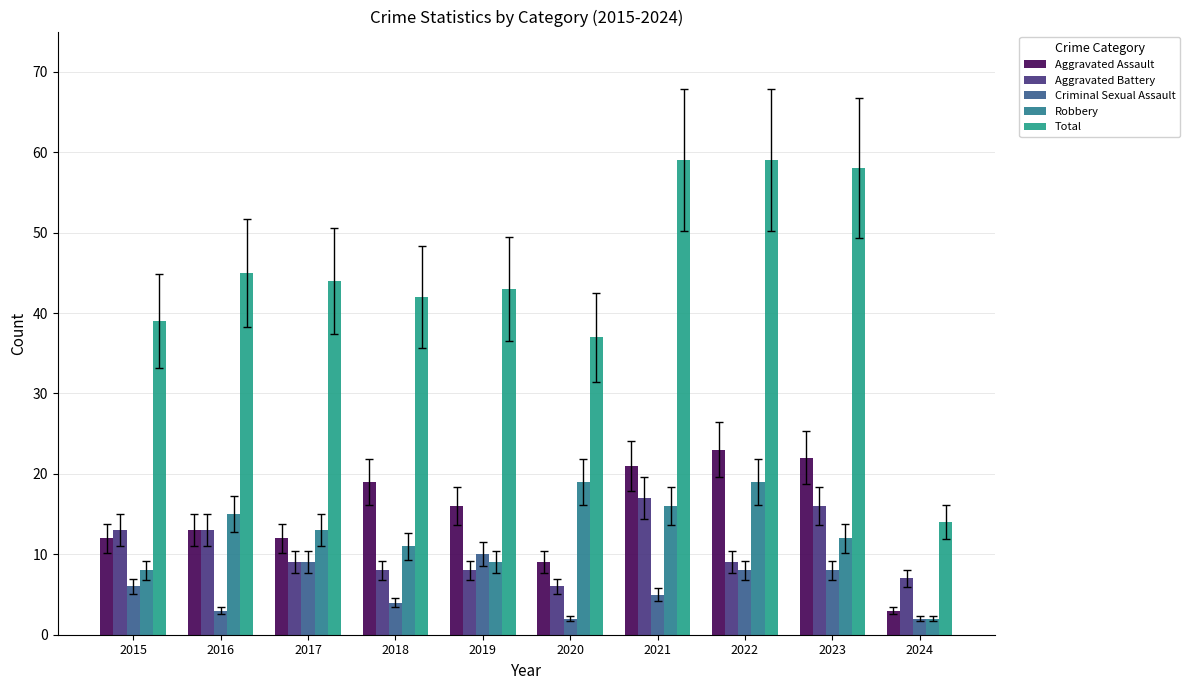

Reading left to right, transcribe all the data shown in this chart.

Aggravated Assault: 12	13	12	19	16	9	21	23	22	3
Aggravated Battery: 13	13	9	8	8	6	17	9	16	7
Criminal Sexual Assault: 6	3	9	4	10	2	5	8	8	2
Robbery: 8	15	13	11	9	19	16	19	12	2
Total: 39	45	44	42	43	37	59	59	58	14